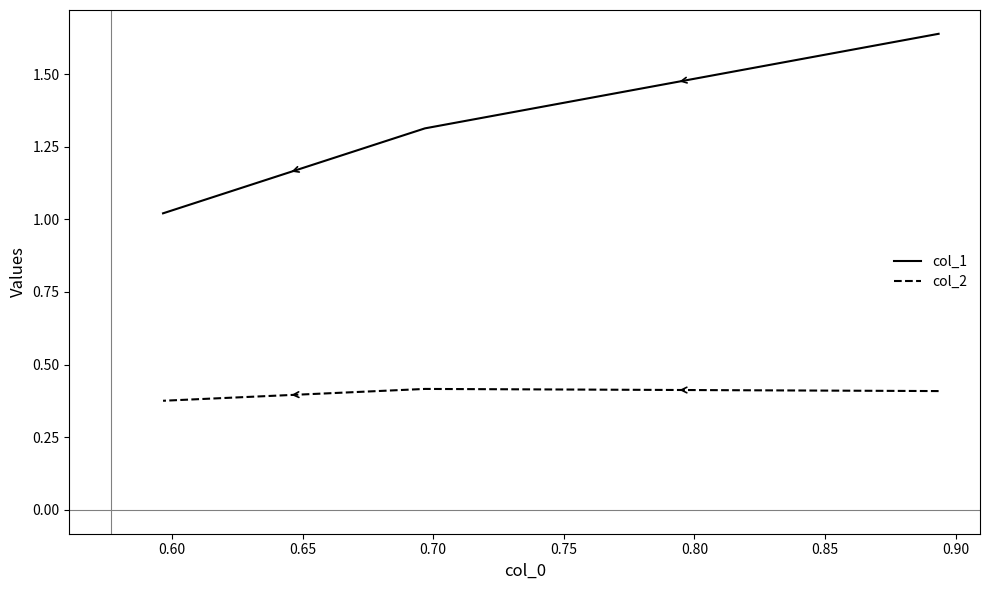

What is the average value of the col_2 series?

0.4